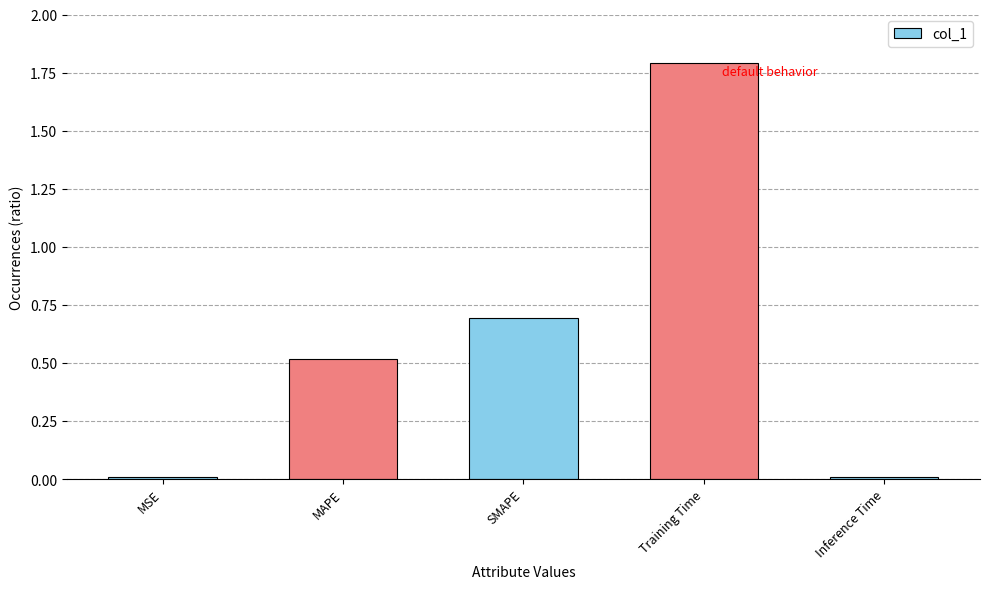

How many bars are there in total?

5